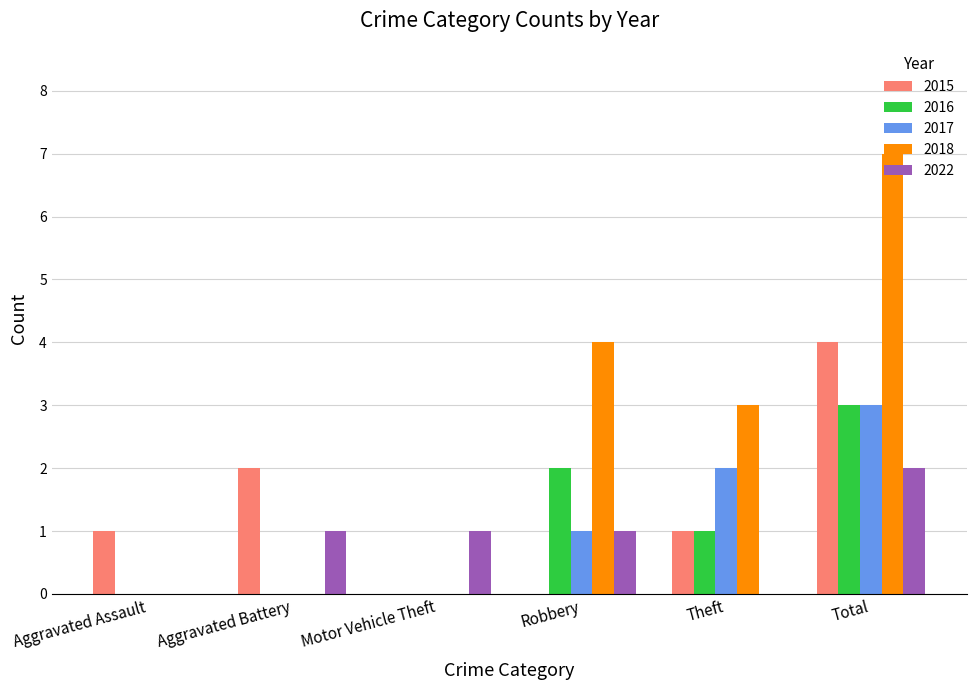

What are all the series names shown in the legend?

2015, 2016, 2017, 2018, 2022